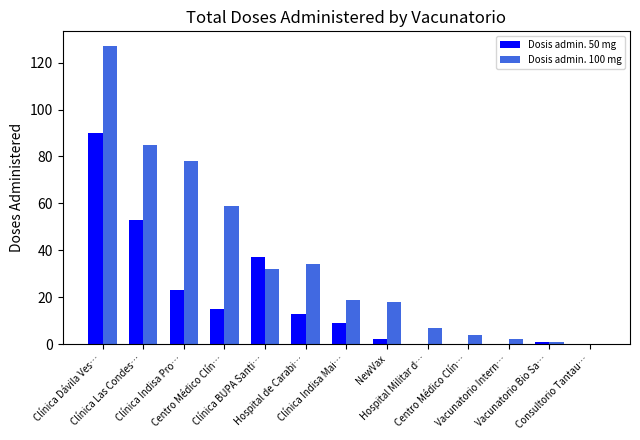

Count the number of data series in this chart.

2